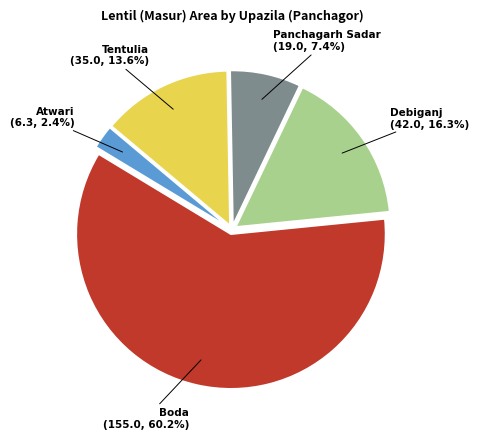

Count the number of slices in the pie.

5